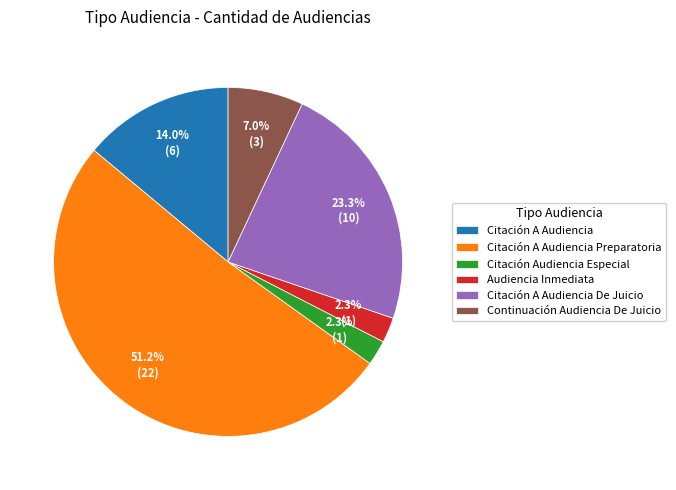

Does Continuación Audiencia De Juicio represent more than half of the total?

No